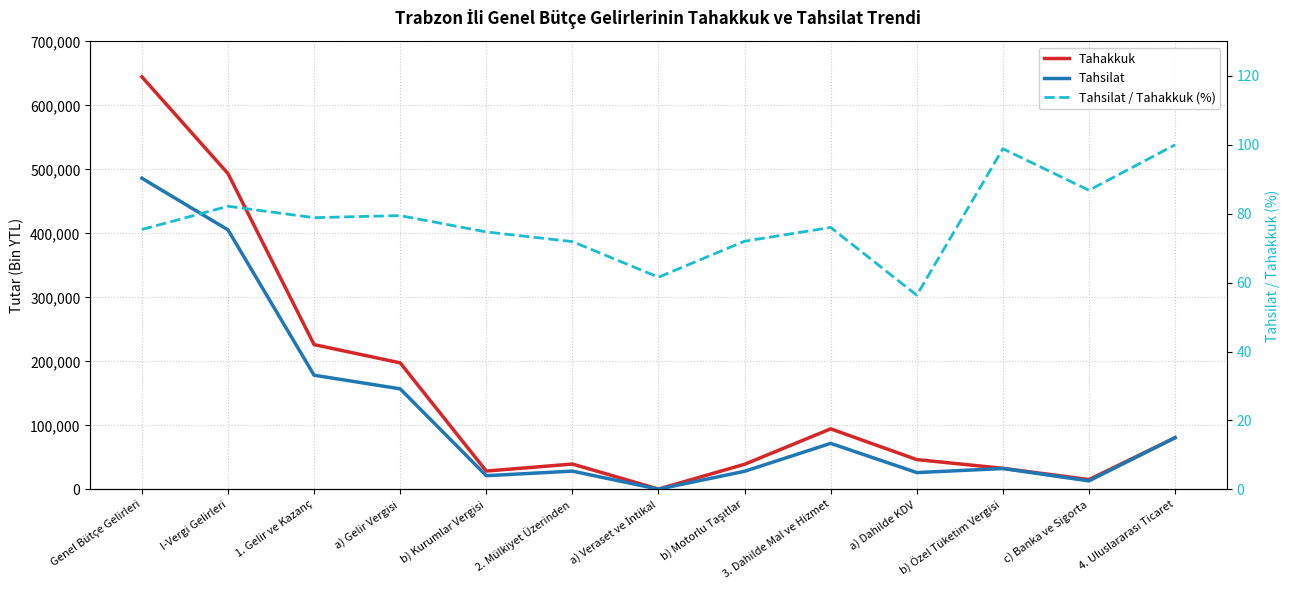

Between Genel Bütçe Gelirleri and a) Gelir Vergisi, which series saw the biggest shift?

Tahakkuk